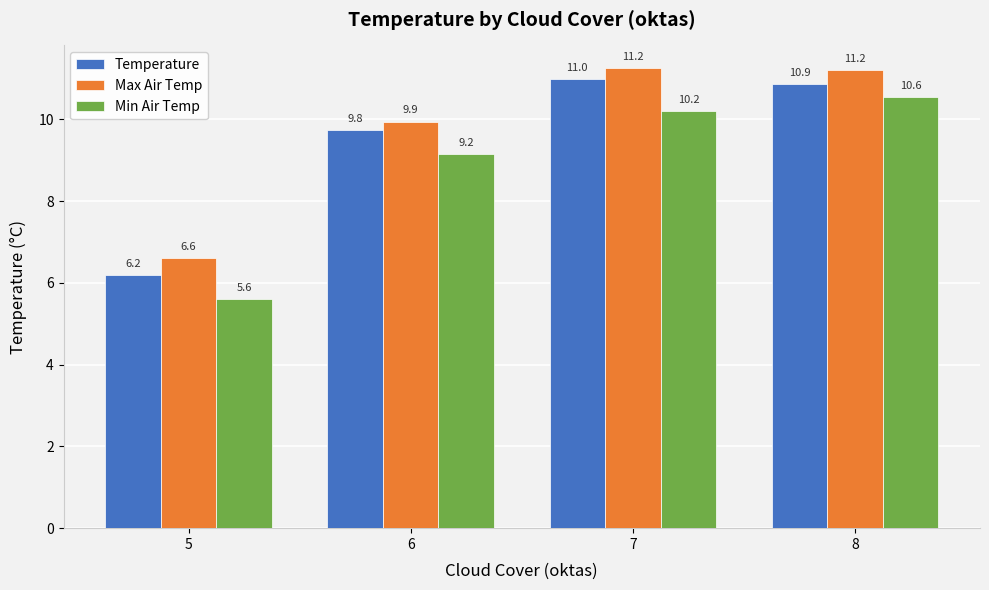

What is the difference between the Temperature values at 5 and 8?

4.7